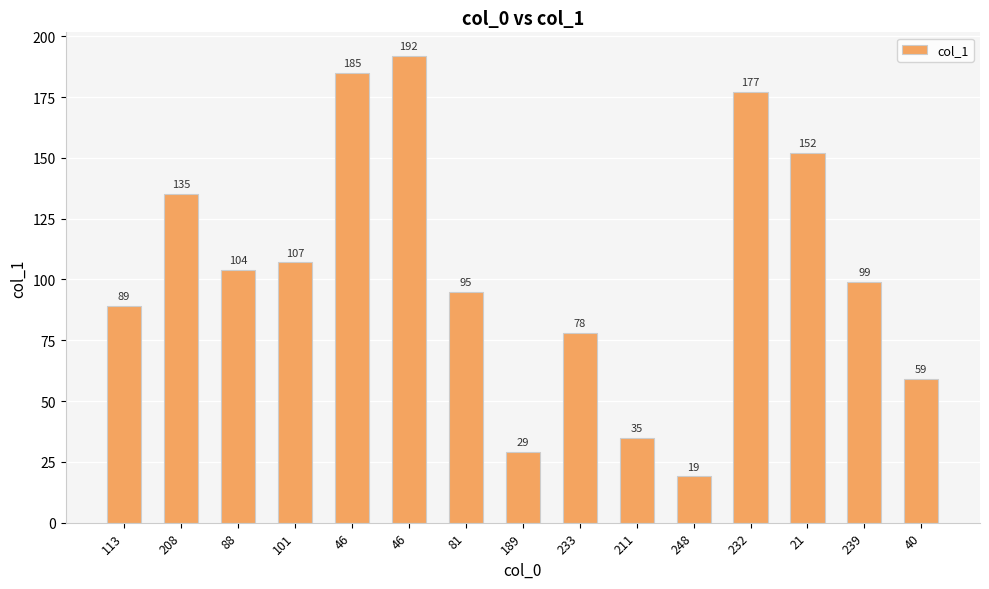

What is the difference between the maximum and minimum values?

173